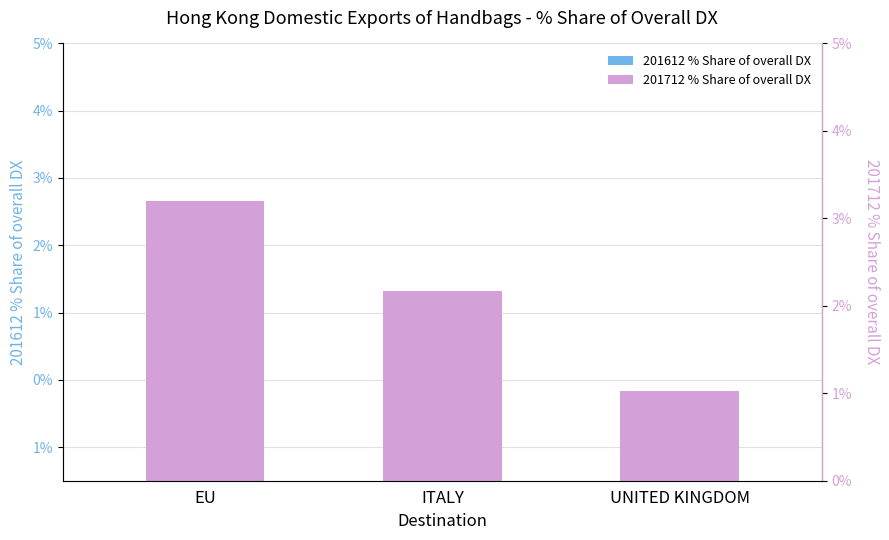

How many bars are there in each group?

2